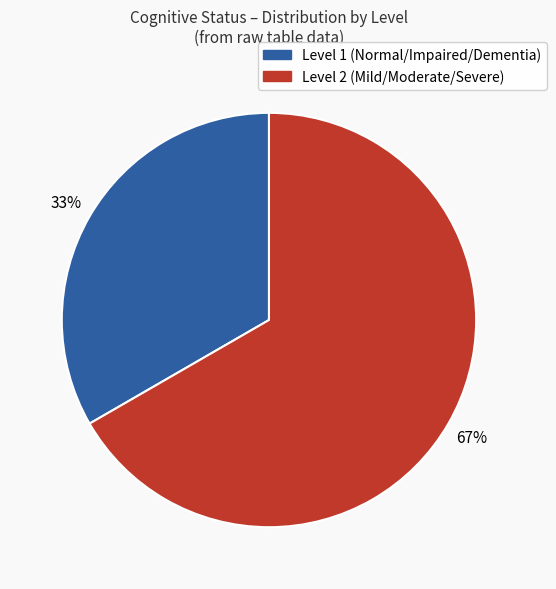

Does any single category account for the majority?

Yes